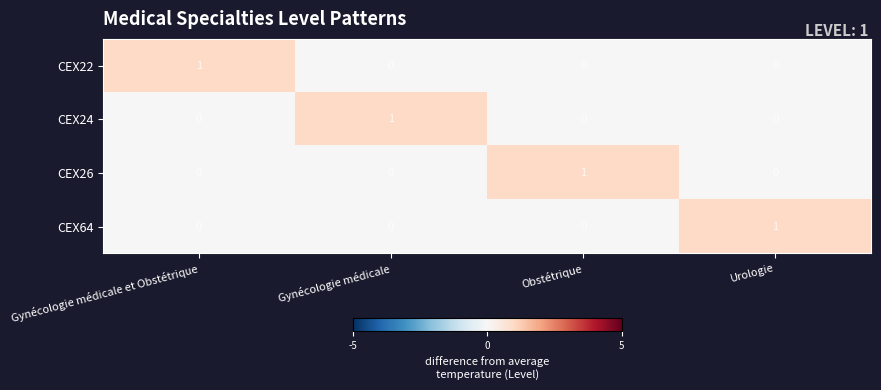

The value of CEX26 at Obstétrique is 2. True or false?

False